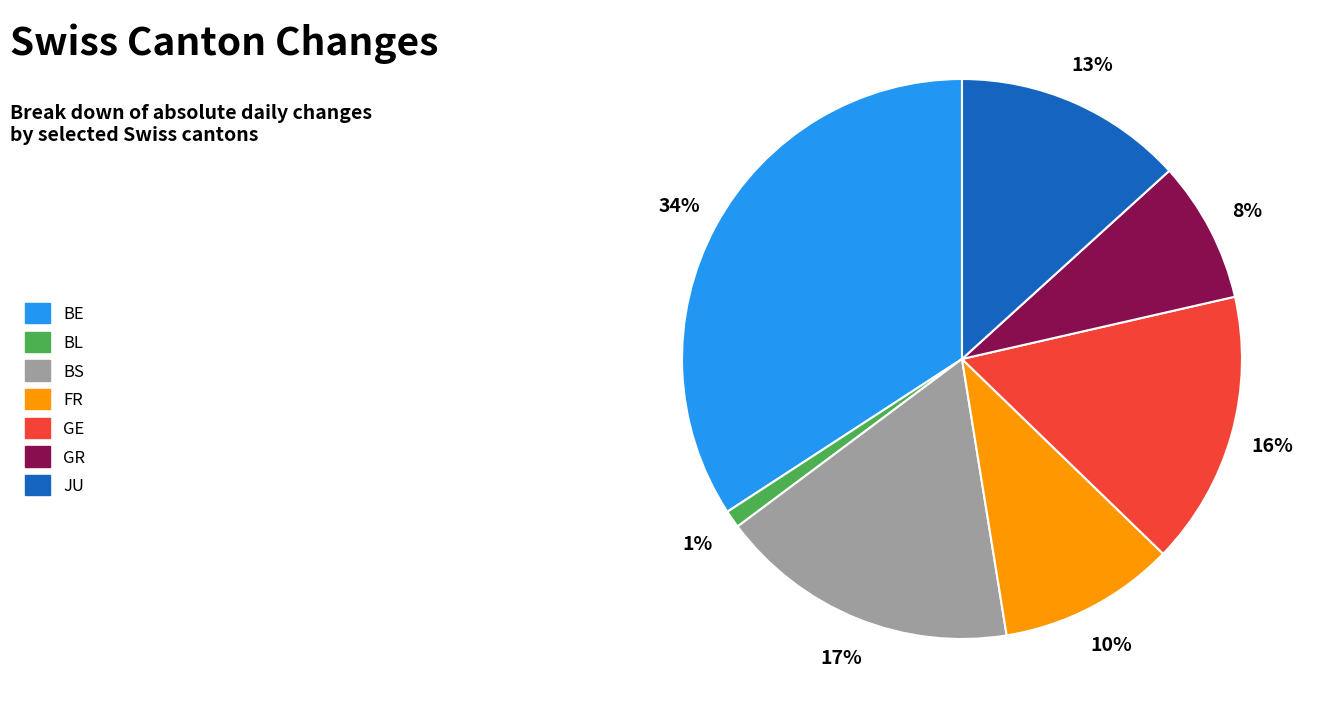

Is there a majority slice in this chart?

No